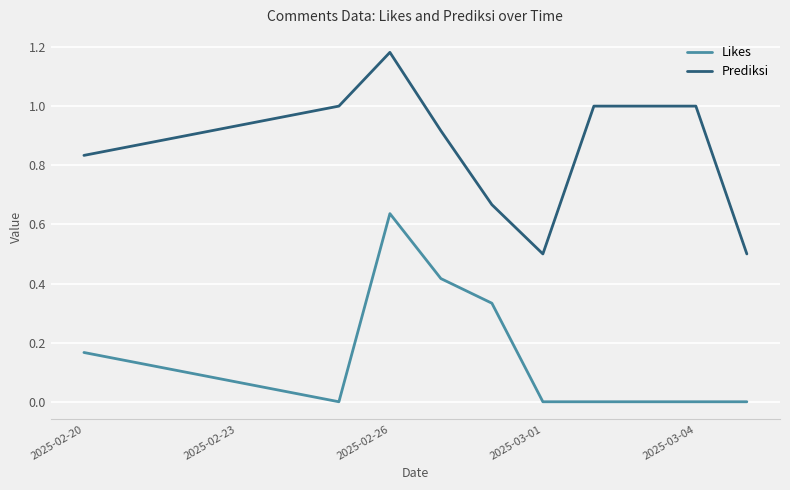

List the series in order of their overall mean, lowest first.

Likes, Prediksi